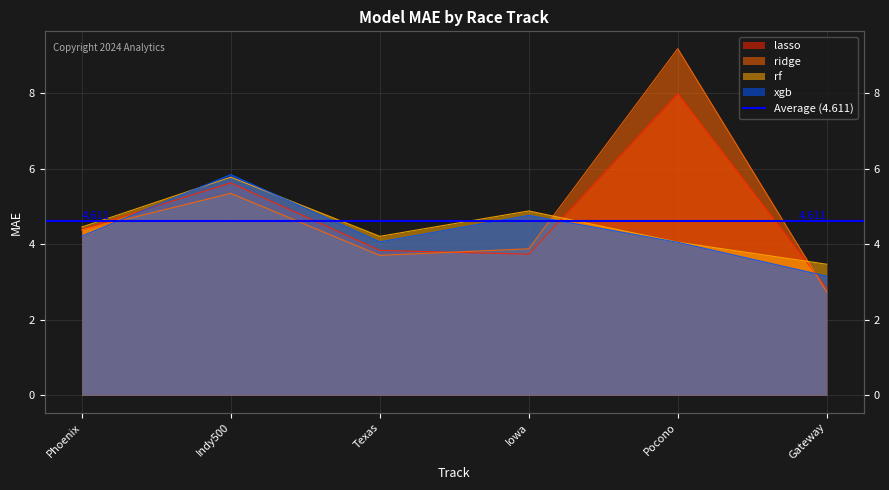

Between Iowa and Pocono, which series saw the biggest shift?

ridge